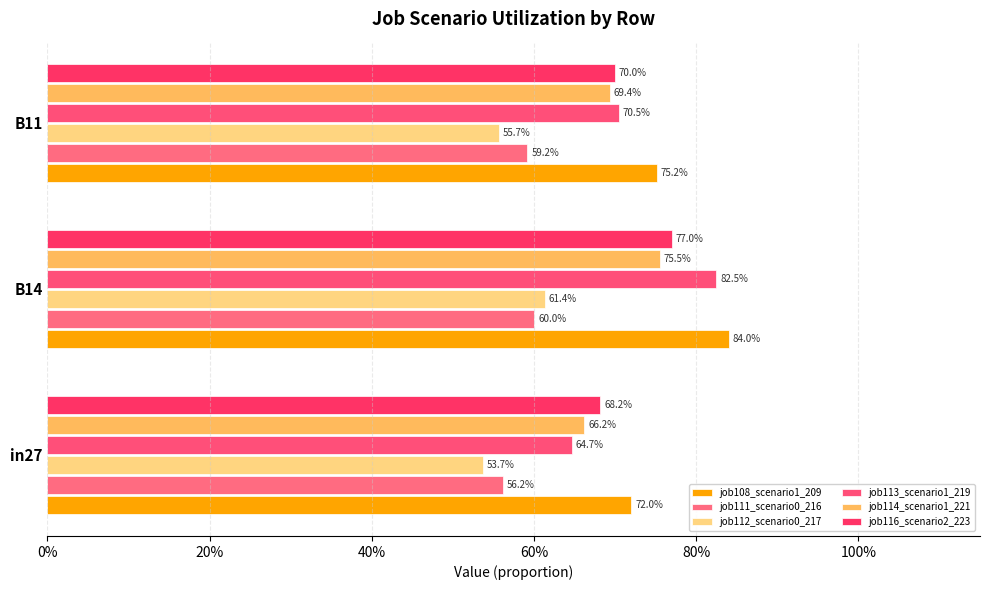

What is the value of the job116_scenario2_223 bar at the 3rd from the left?

0.7